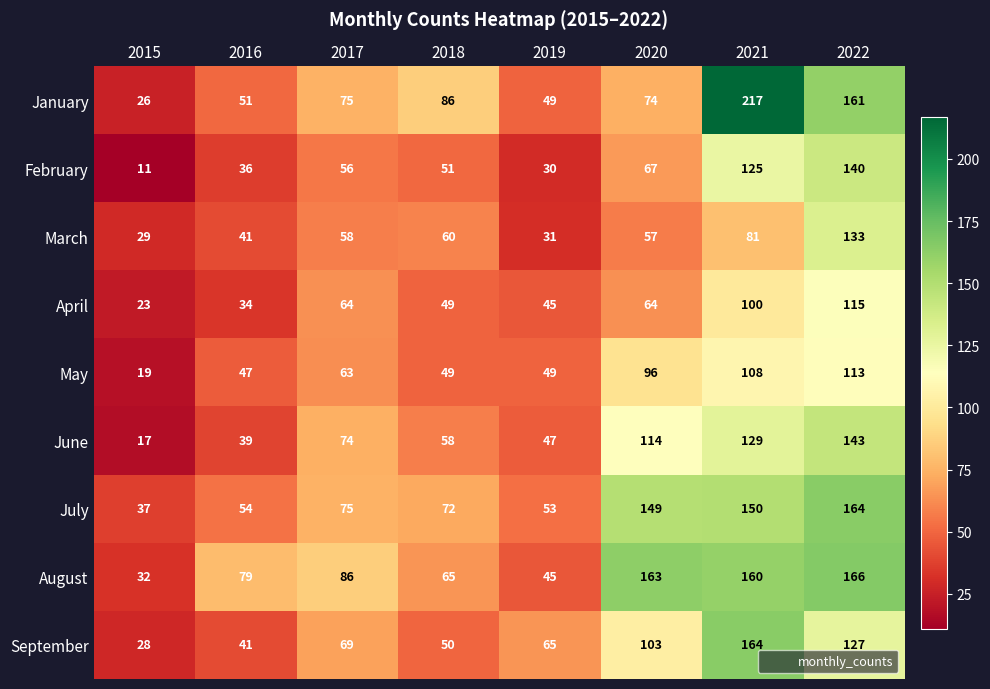

List the labels in order of August value, largest first.

2022, 2020, 2021, 2017, 2016, 2018, 2019, 2015